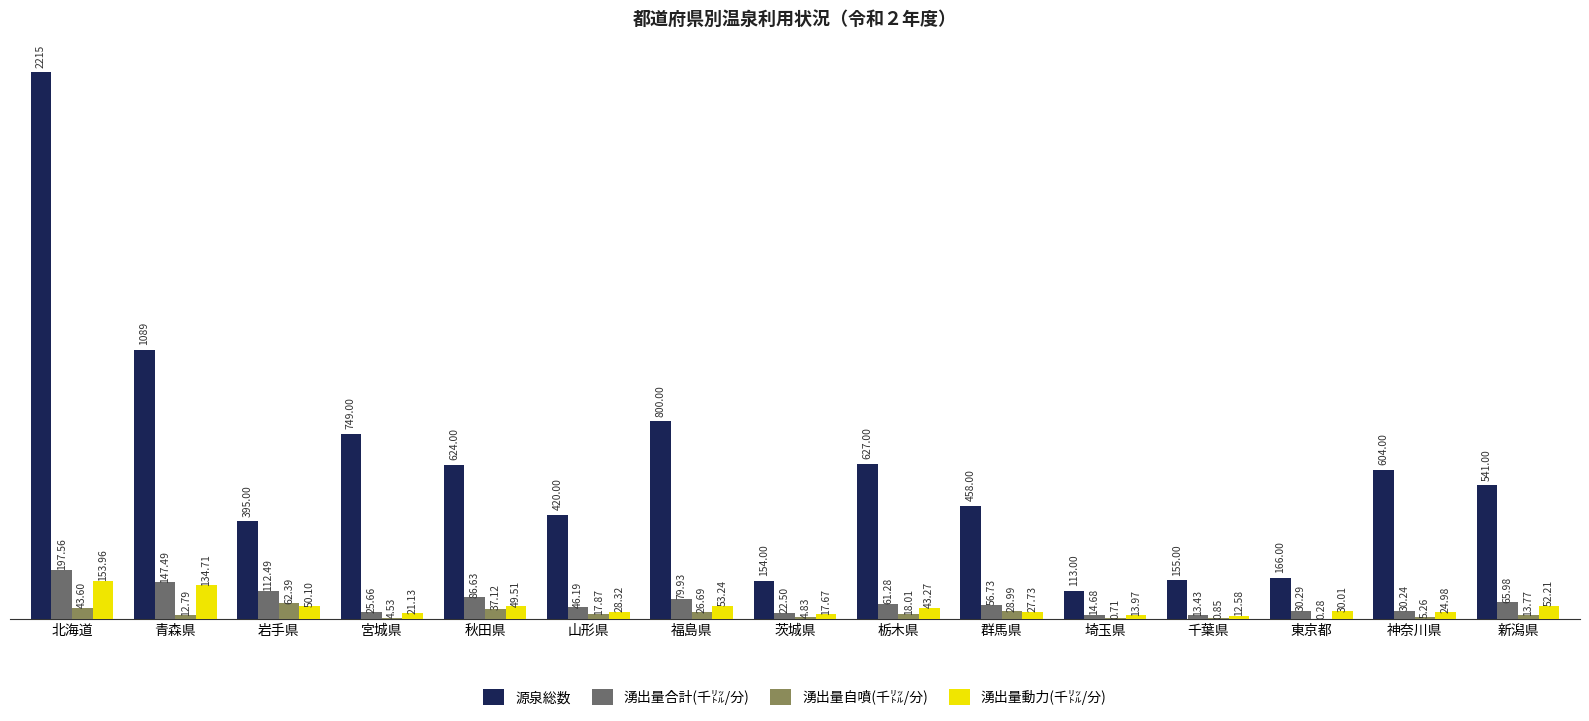

At which category is the sum across all series the highest?

北海道